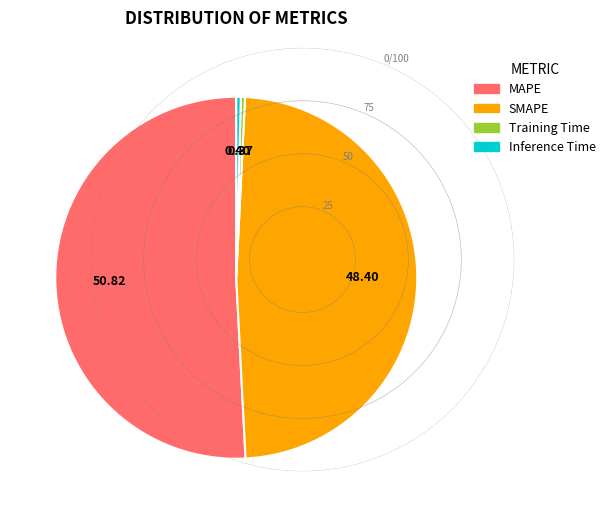

Which slice represents more than half of the pie?

MAPE